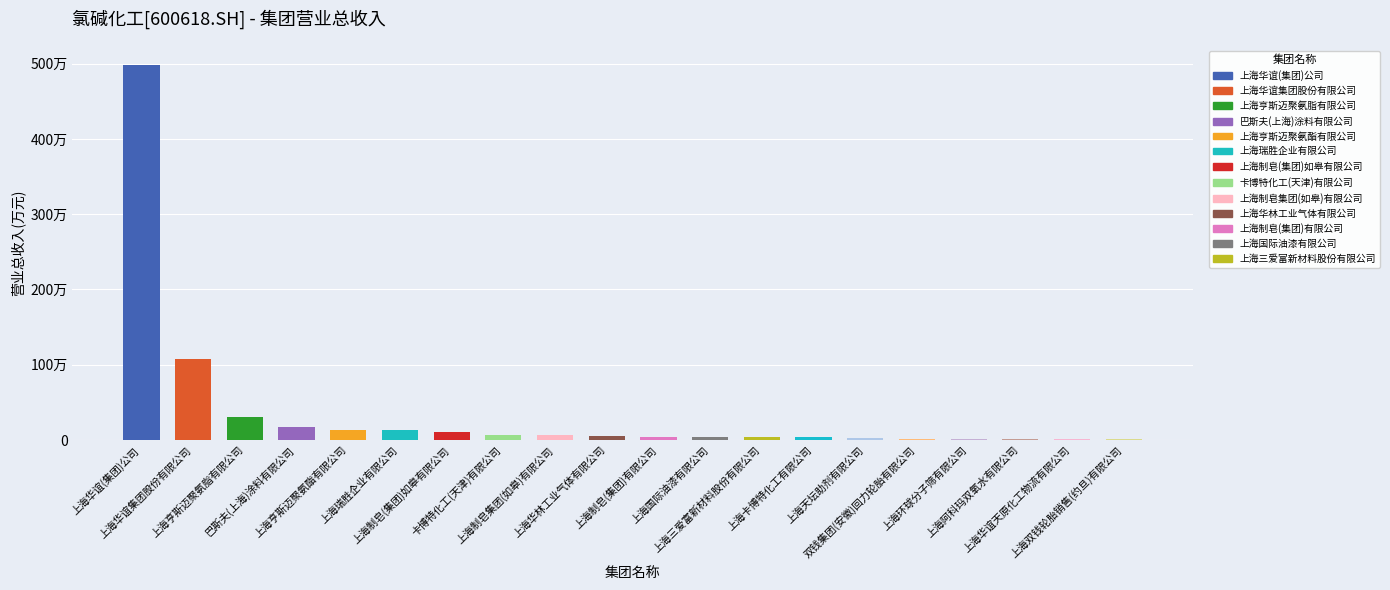

Reading left to right, what are all the values shown in this chart?

上海华谊(集团)公司=4984684.5	上海华谊集团股份有限公司=1078103.1	上海亨斯迈聚氨脂有限公司=307342.2	巴斯夫(上海)涂料有限公司=175229.7	上海亨斯迈聚氨酯有限公司=138854.7	上海瑞胜企业有限公司=130224.2	上海制皂(集团)如皋有限公司=108892.0	卡博特化工(天津)有限公司=62042.8	上海制皂集团(如皋)有限公司=60766.6	上海华林工业气体有限公司=52826.6	上海制皂(集团)有限公司=45615.0	上海国际油漆有限公司=44756.2	上海三爱富新材料股份有限公司=44285.1	上海卡博特化工有限公司=41823.7	上海天坛助剂有限公司=24992.5	双钱集团(安徽)回力轮胎有限公司=19849.5	上海环球分子筛有限公司=13493.8	上海阿科玛双氧水有限公司=12959.3	上海华谊天原化工物流有限公司=10909.4	上海双钱轮胎销售(约旦)有限公司=8574.4